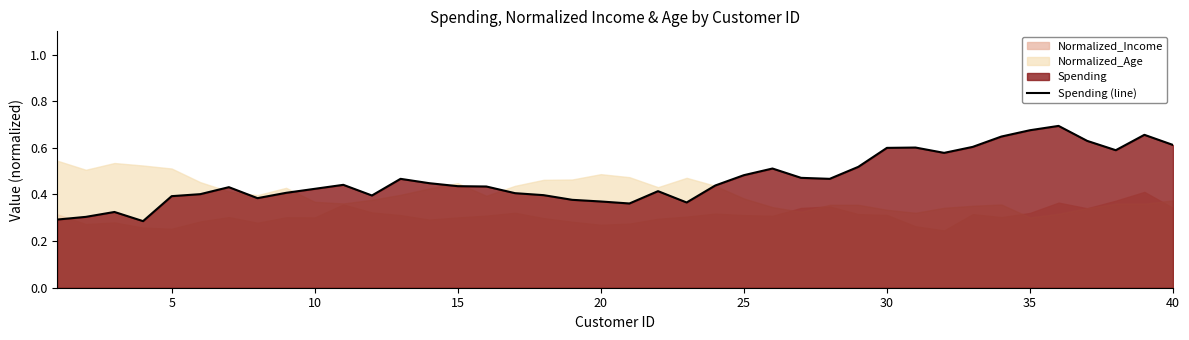

How many values are between 0 and 1?

40